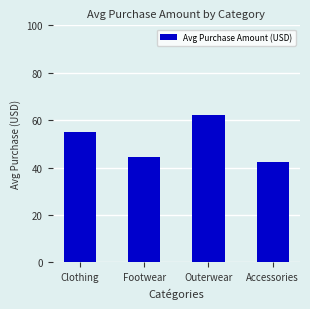

List the labels in order of value, smallest first.

Accessories, Footwear, Clothing, Outerwear